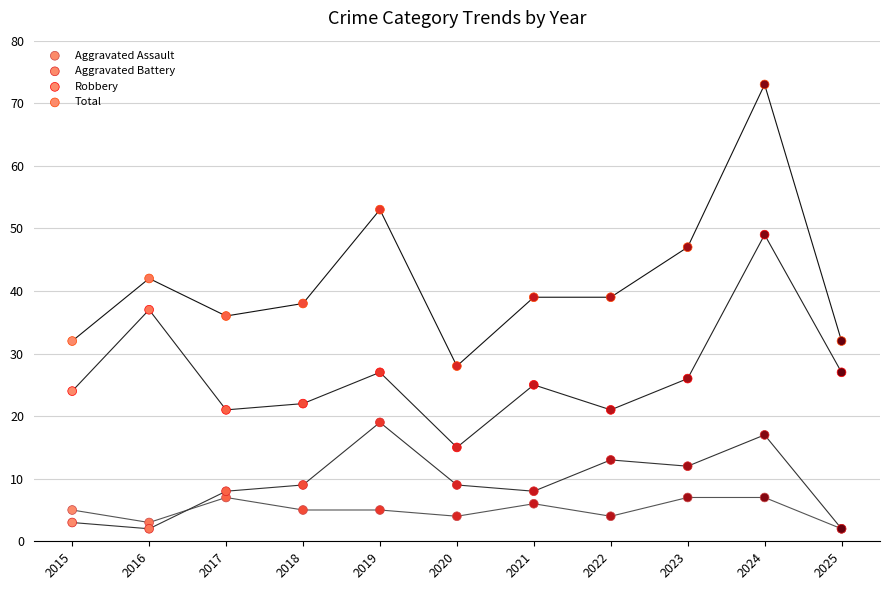

Which series reaches the minimum Y coordinate?

Aggravated Assault